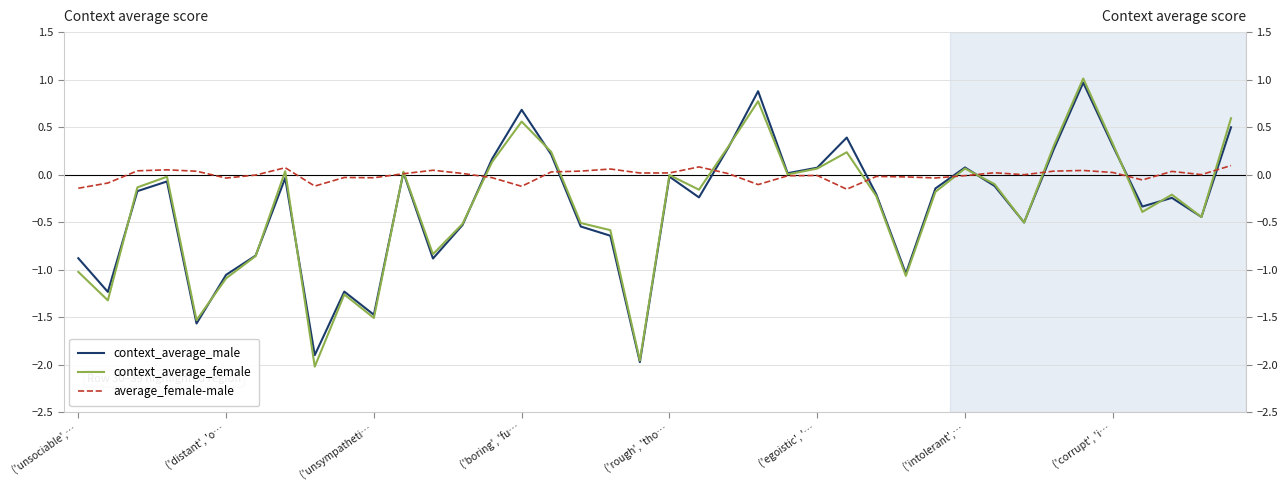

At which category is the sum across all series the highest?

34